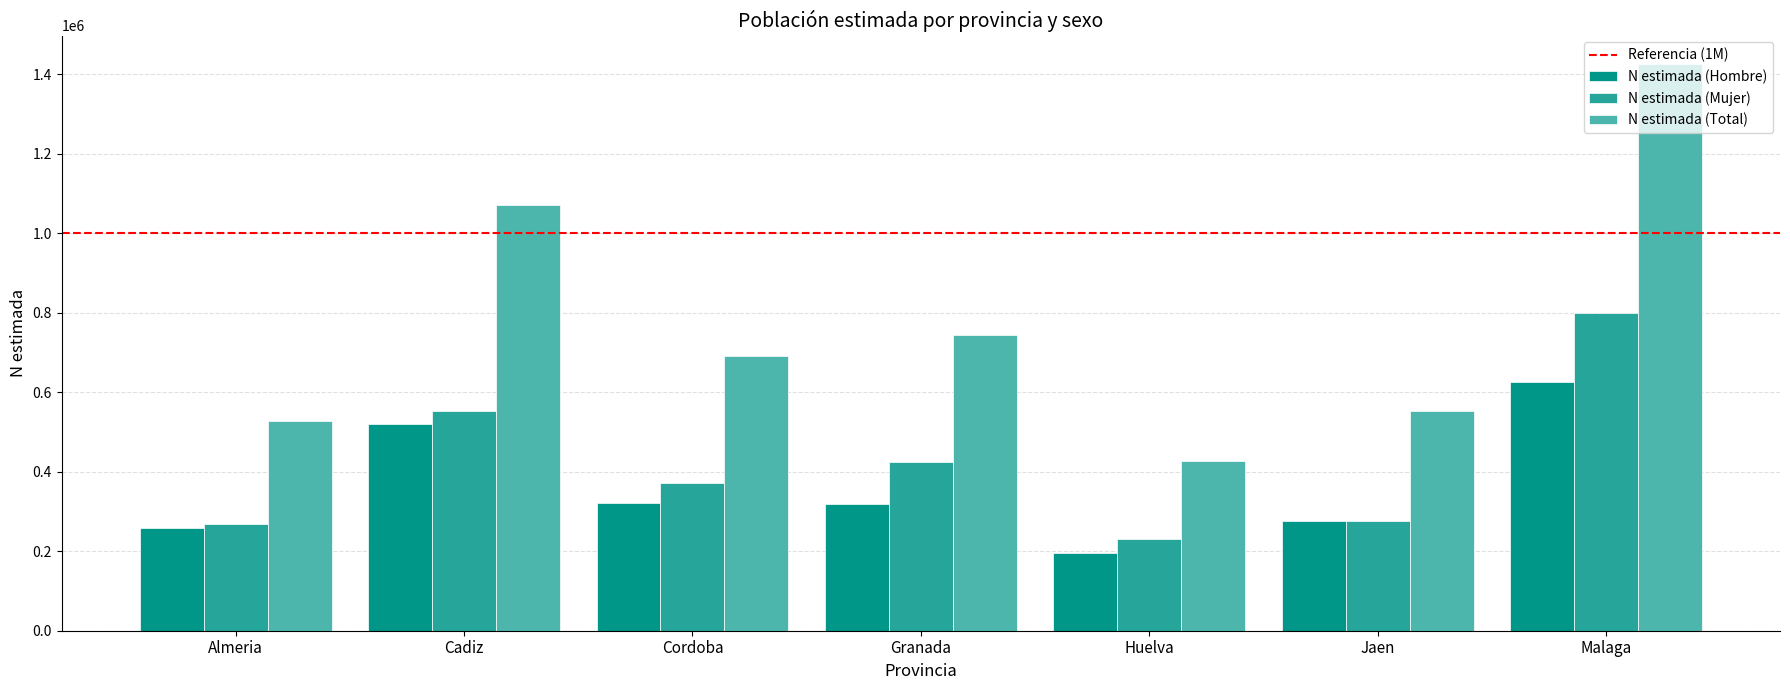

What is the lowest value of the N estimada (Hombre) series?

196748